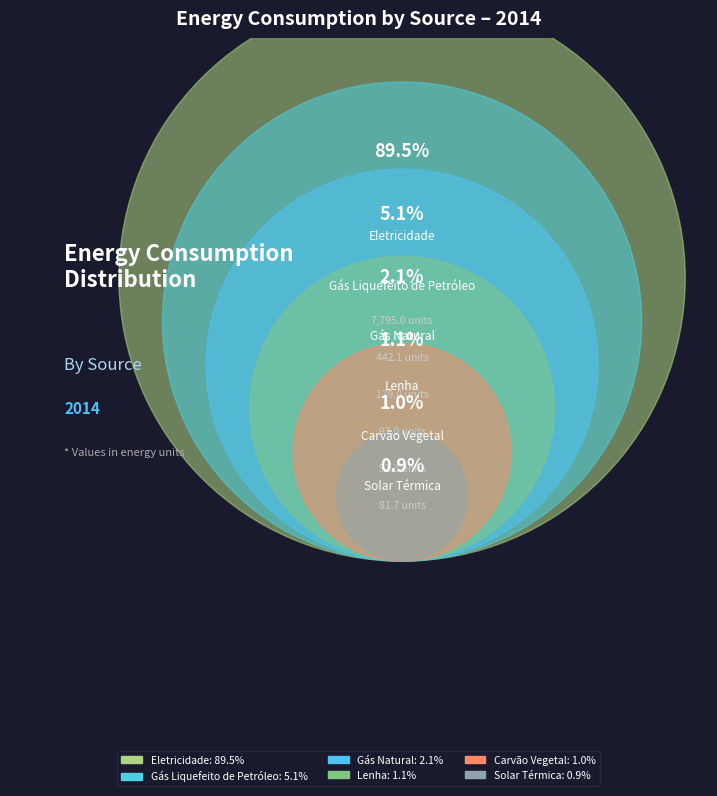

How much of the chart is everything except Carvão Vegetal?

99.0%